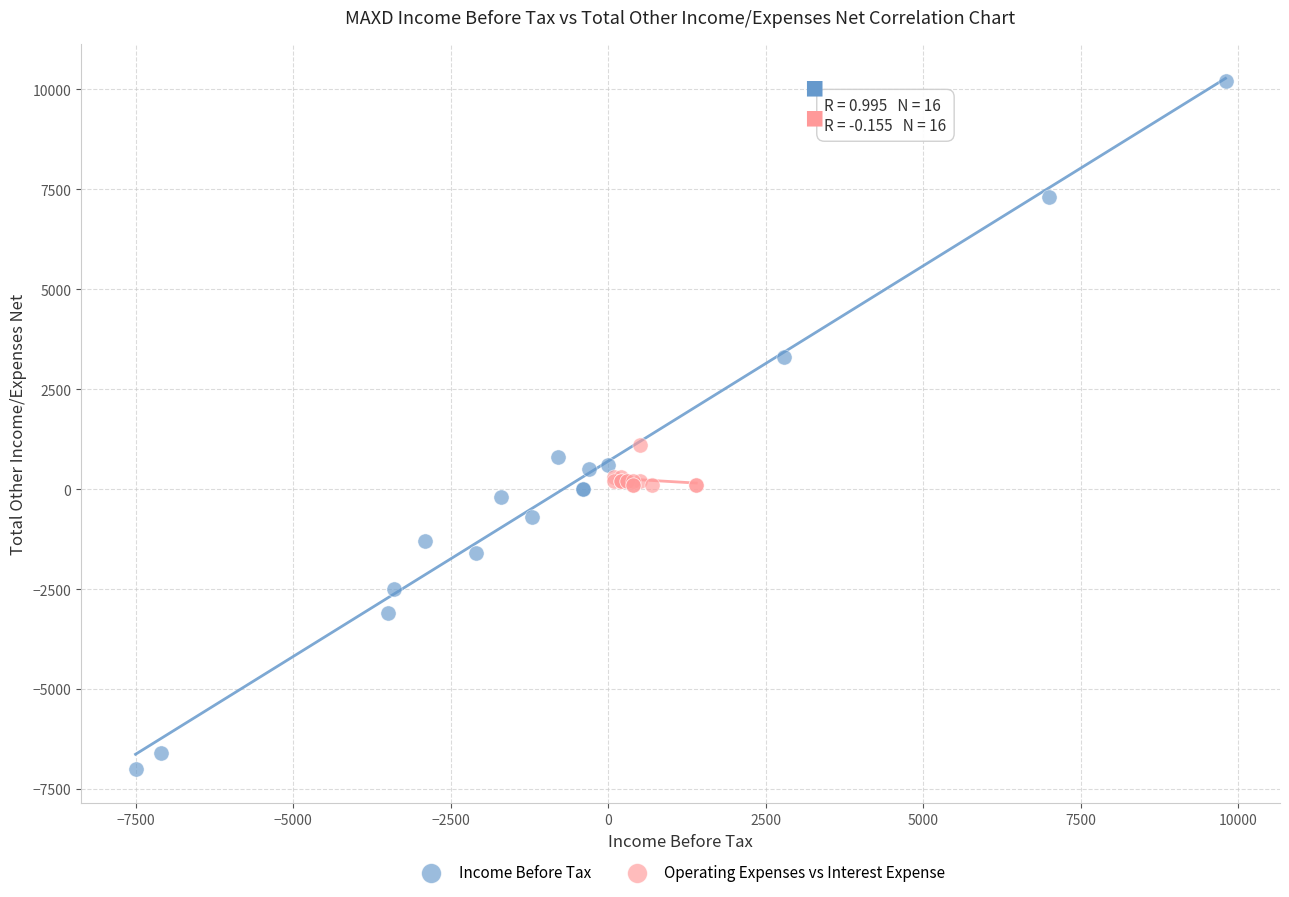

Which series contains the highest Y value?

Income Before Tax